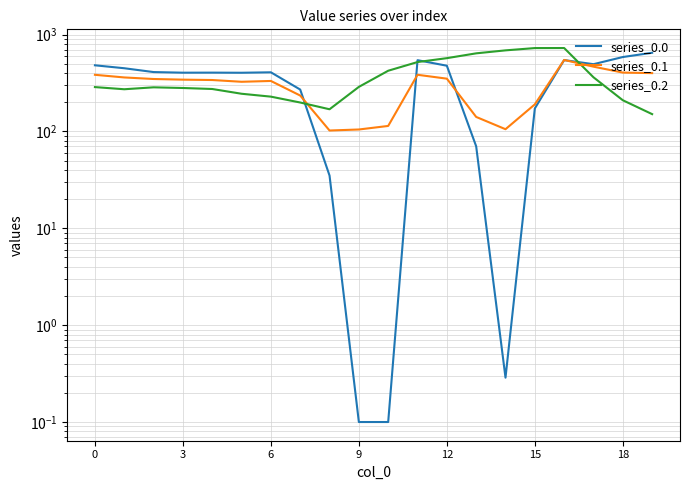

Where do series_0.1 and series_0.0 first cross each other?

7 and 8